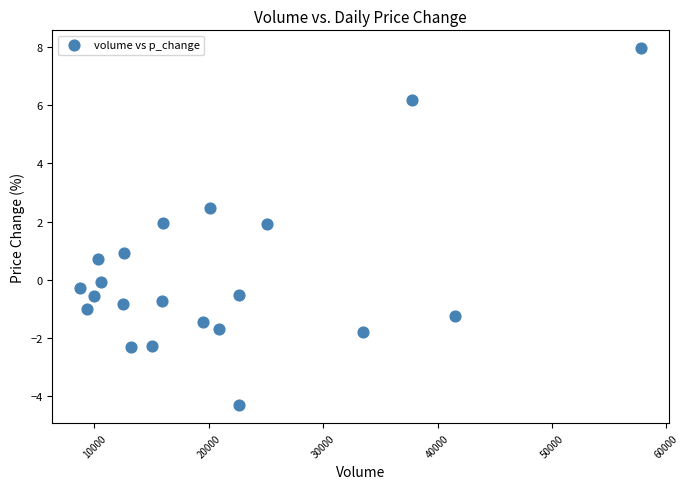

What is the range of X values (max minus min)?

48979.3